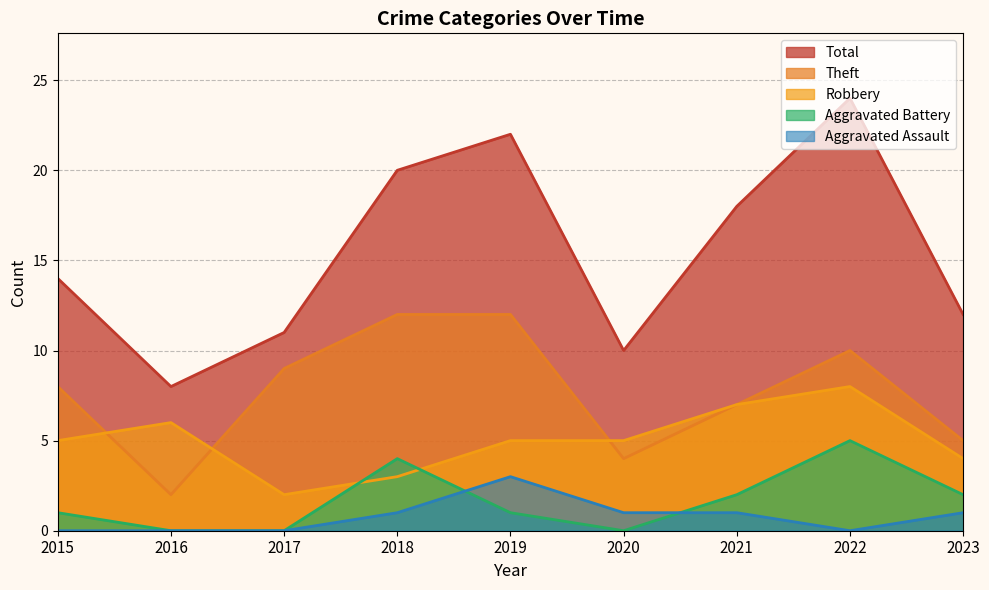

How many data points in Aggravated Battery are less than 1?

3